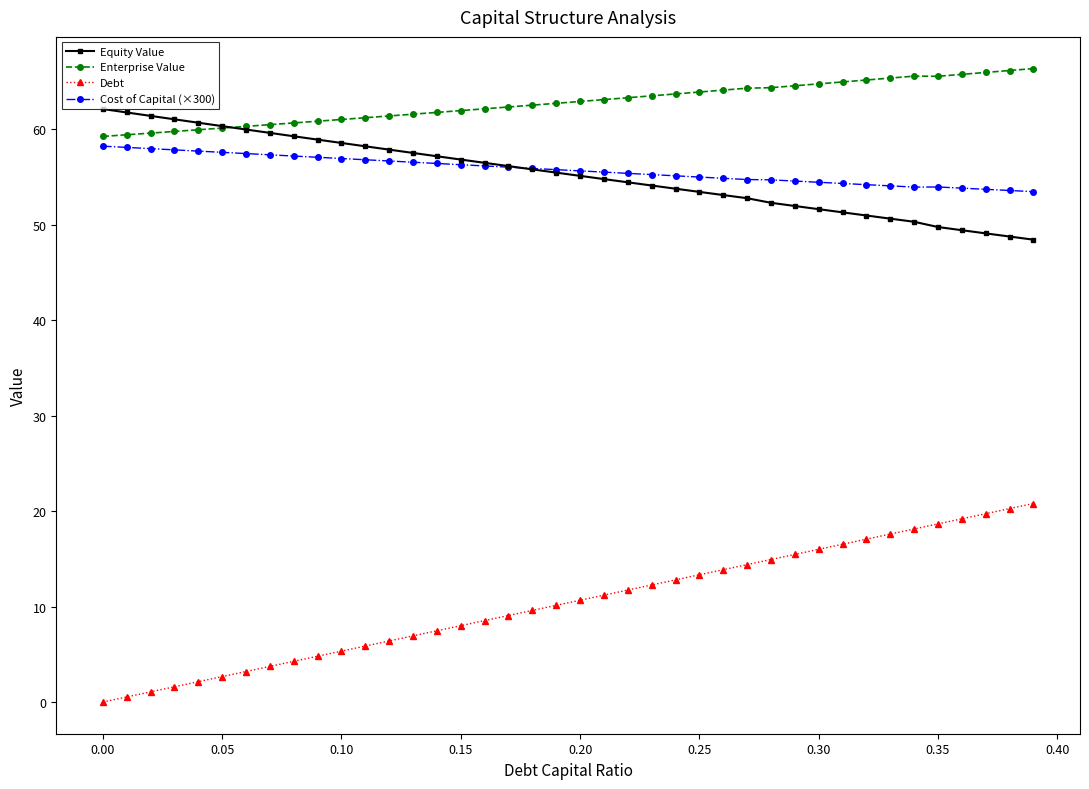

True or false: Cost of Capital (×300) has more than 0 interior local peaks.

True